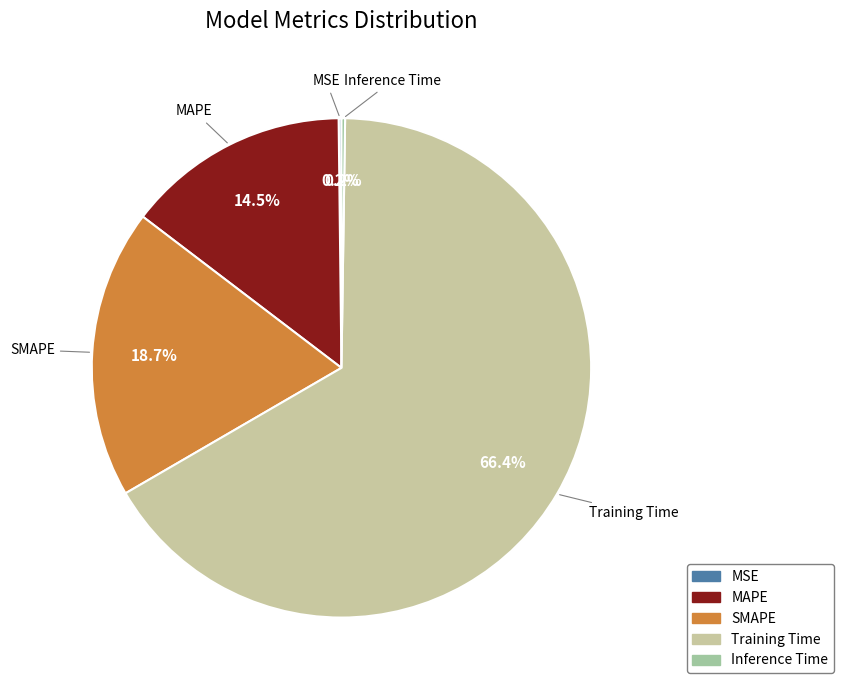

Is there a majority slice in this chart?

Yes